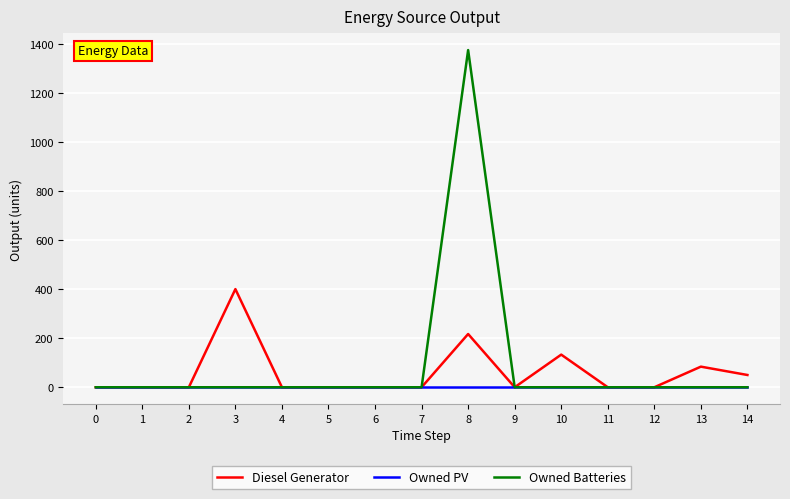

The value of Owned PV at 9 is 0. True or false?

True